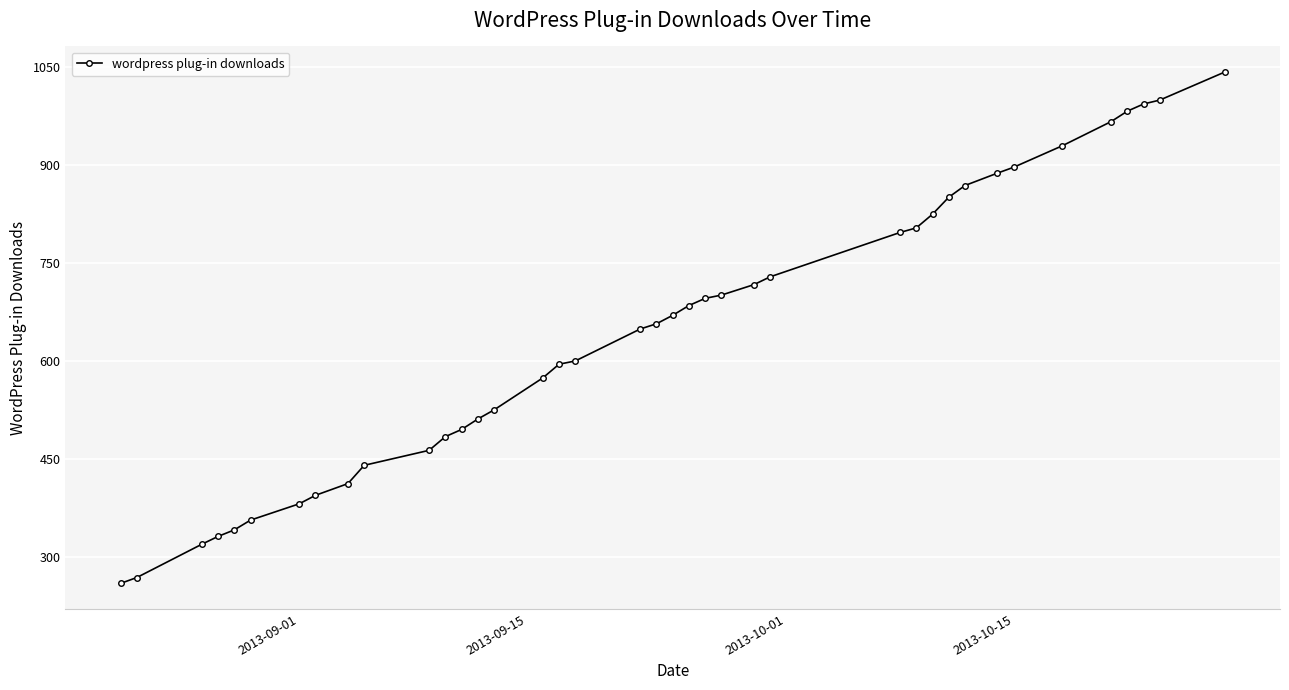

What is the sum of all values?

25100